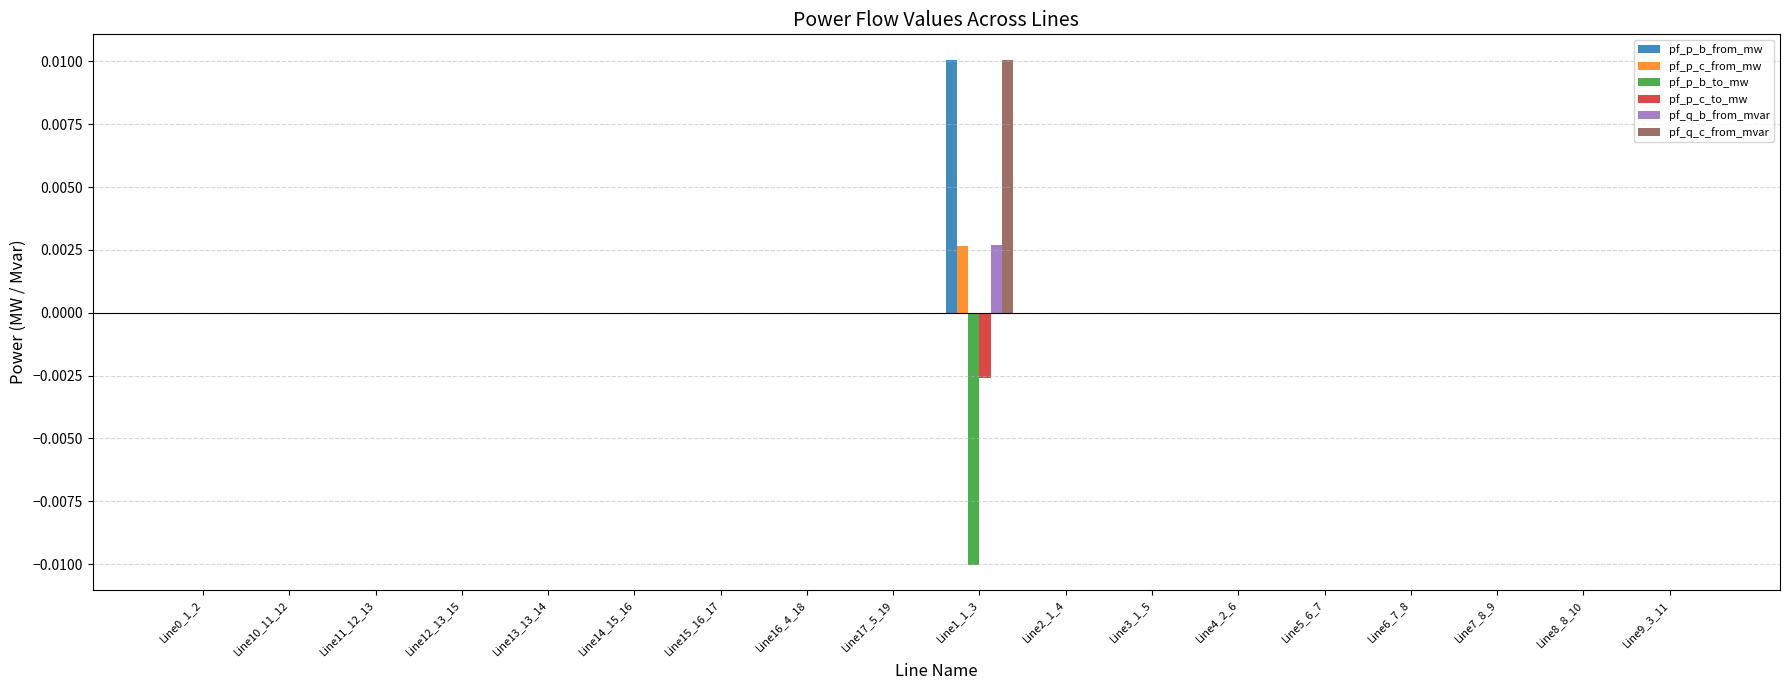

How many data points does each series have?

18